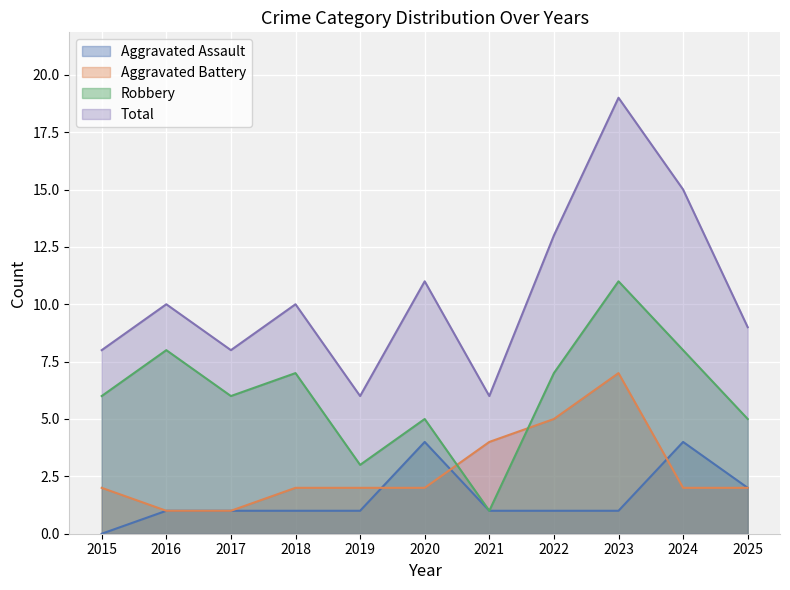

The value of Aggravated Battery at 2018 is 3. True or false?

False